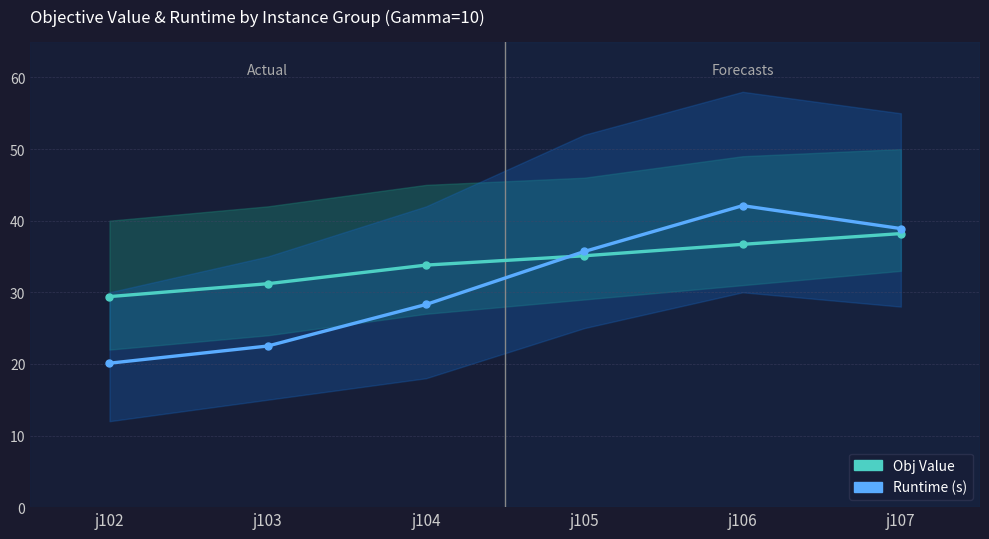

At which category does Runtime (s) reach its first local peak?

j106